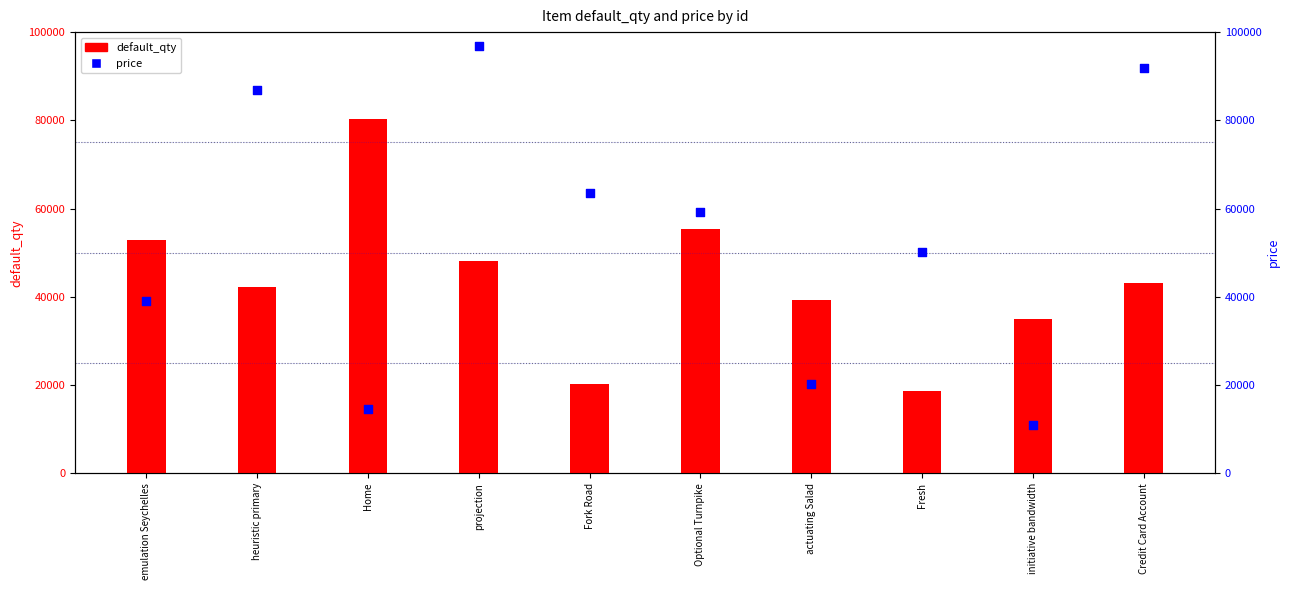

At how many categories does at least one series exceed 70695?

4